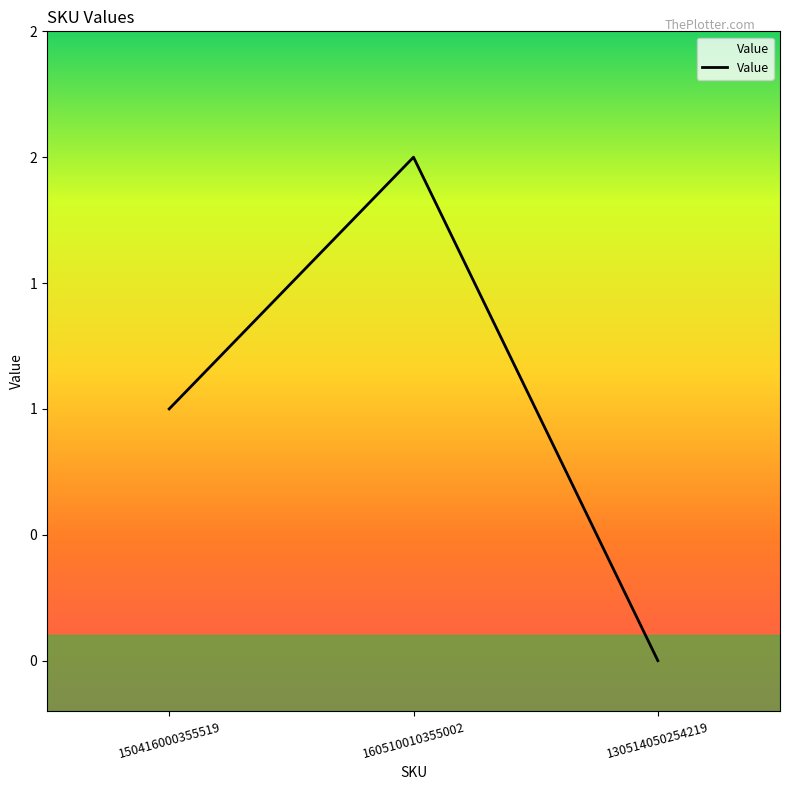

Is this an area chart (filled region under the line)?

Yes